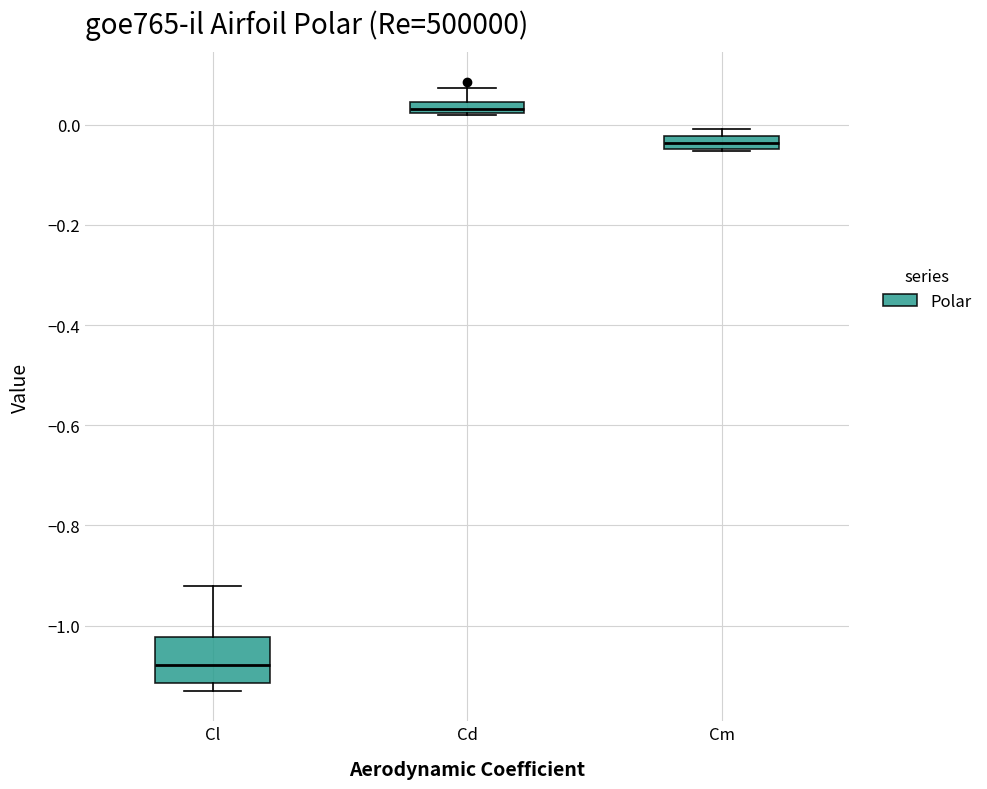

Where is the upper edge of the box for Cm on the y-axis? The values are not printed on the chart, so give them approximately, as read against the axis.

-0.02